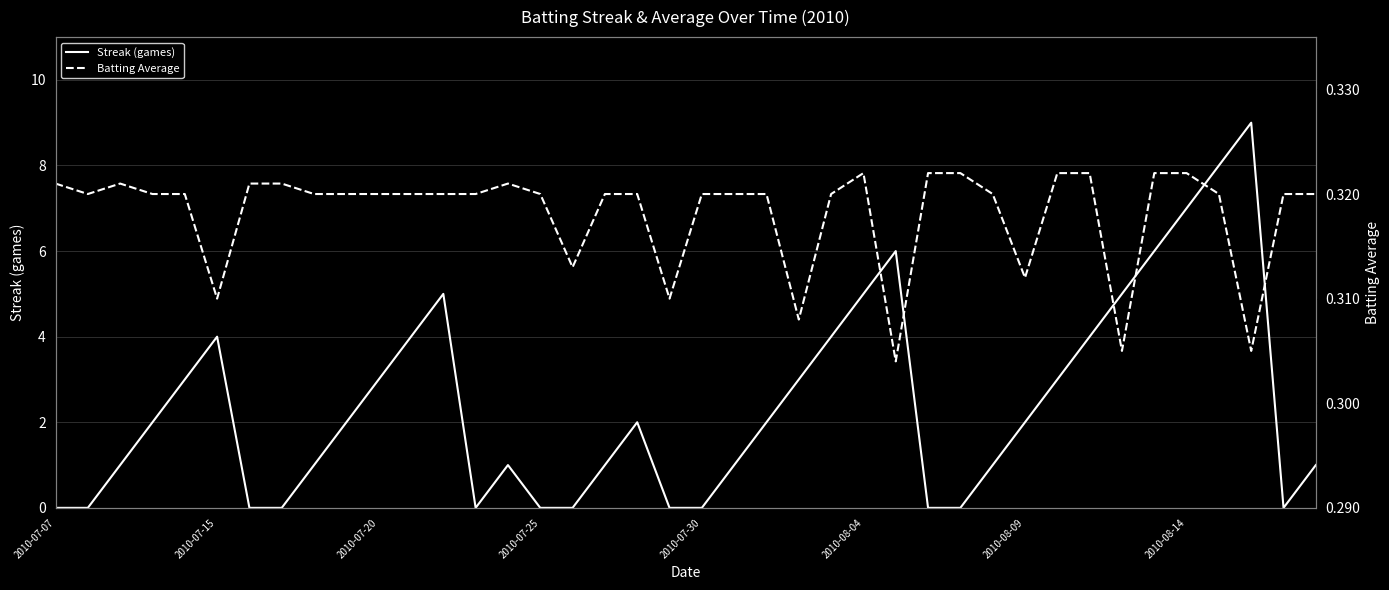

How many Batting Average values are between 0 and 1?

40